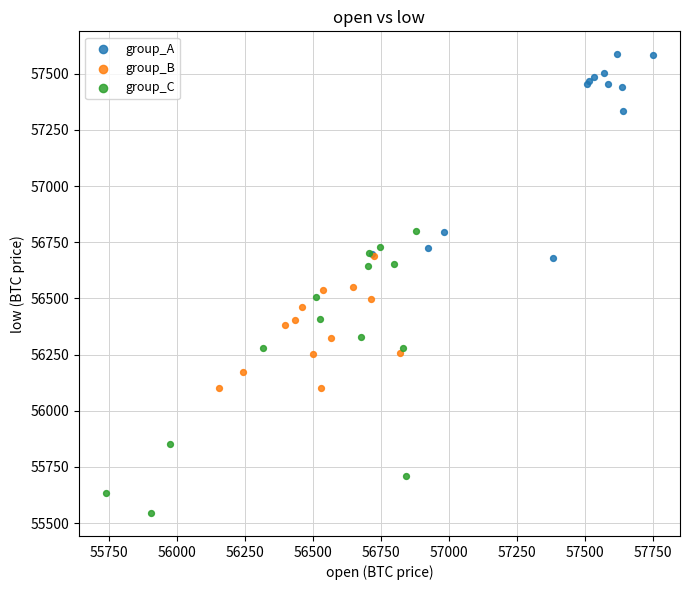

Which series has the widest spread of Y values?

group_C